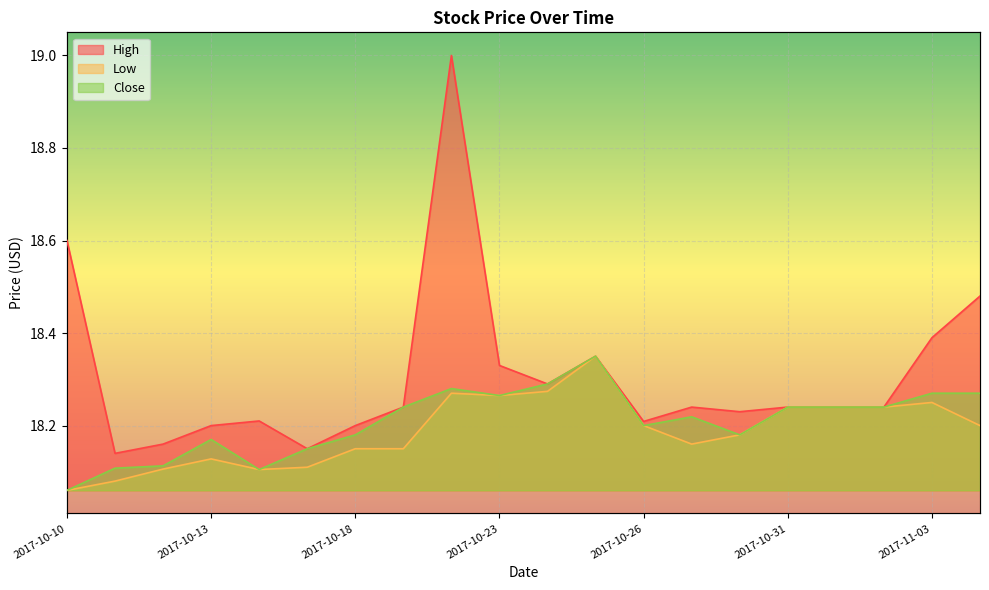

At which category does the chart reach its peak across all series?

2017-10-20